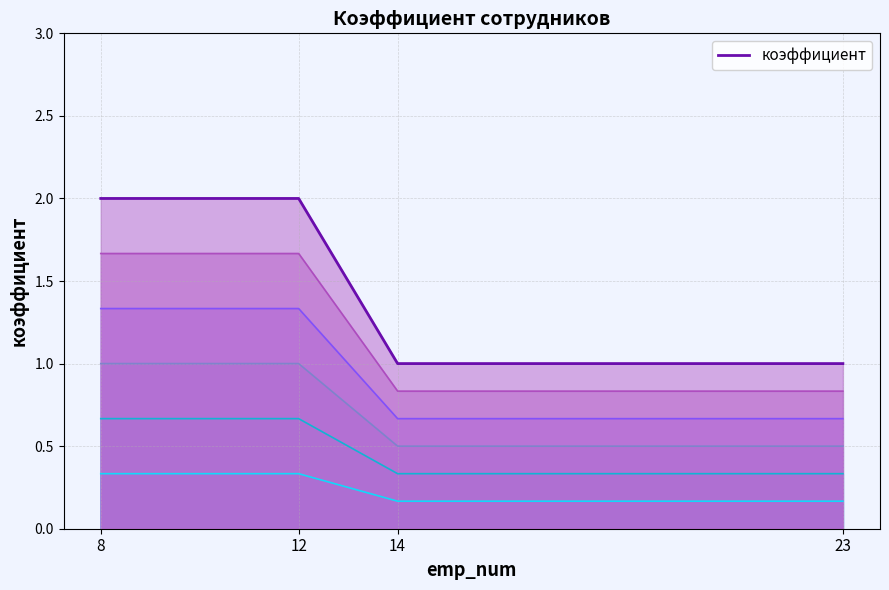

Reading right to left, list all the values displayed in this chart.

23=1	14=1	12=2	8=2